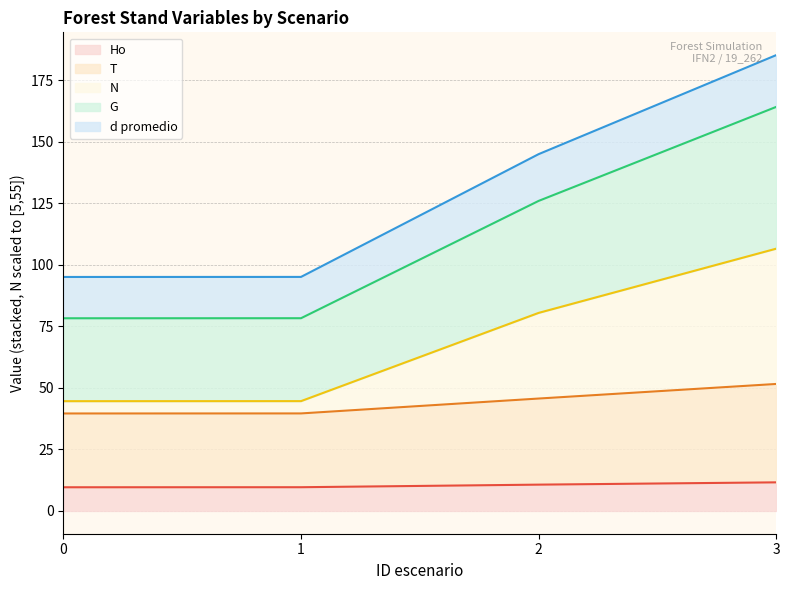

What is the maximum value for Ho?

11.6